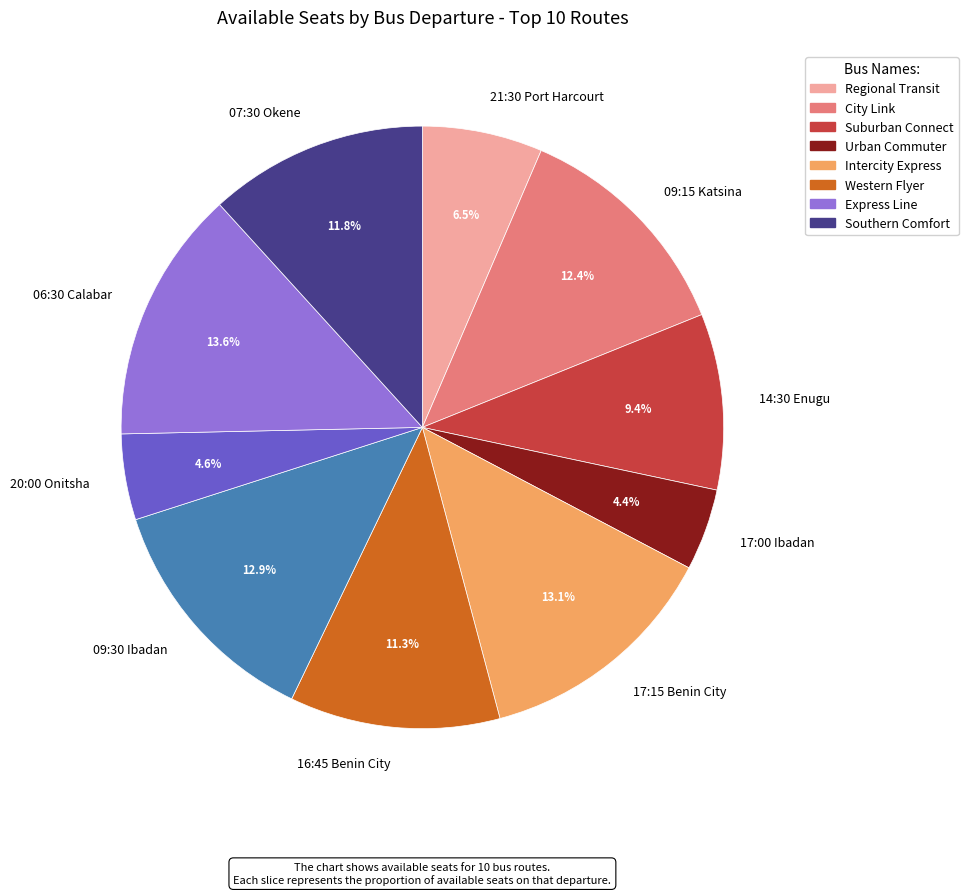

To the nearest percent, what percentage of the pie is 16:45 Benin City?

11%